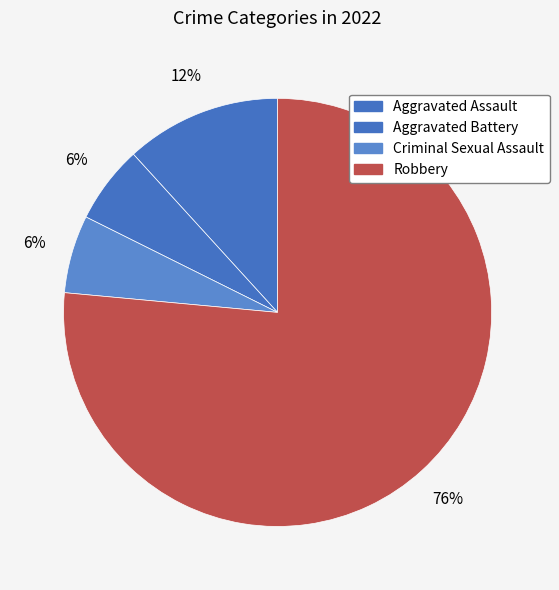

Which slice is the smallest?

Aggravated Battery